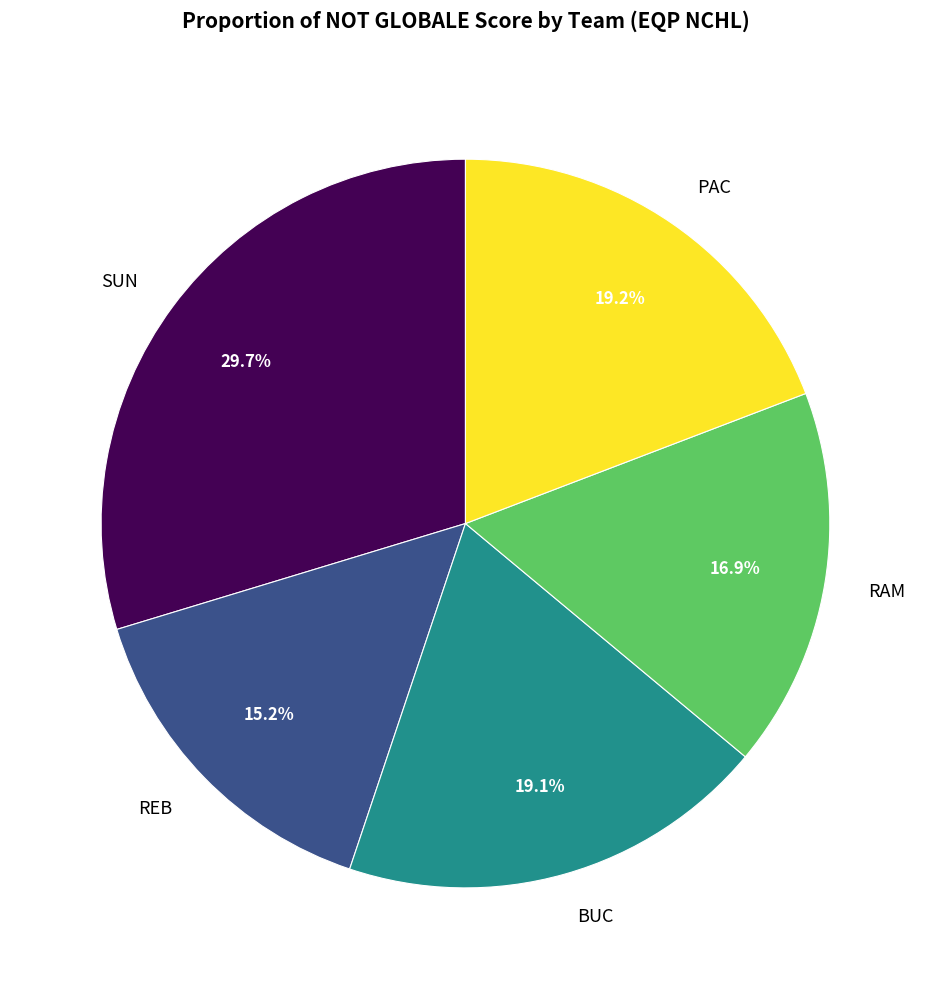

Does PAC represent more than half of the total?

No